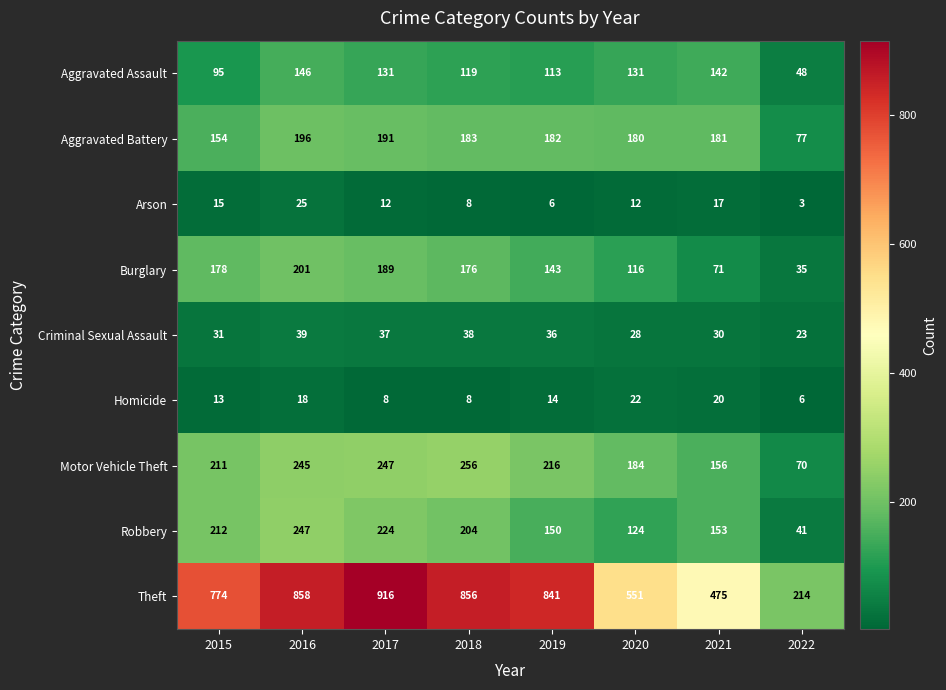

How many data points in Arson are less than 12?

3